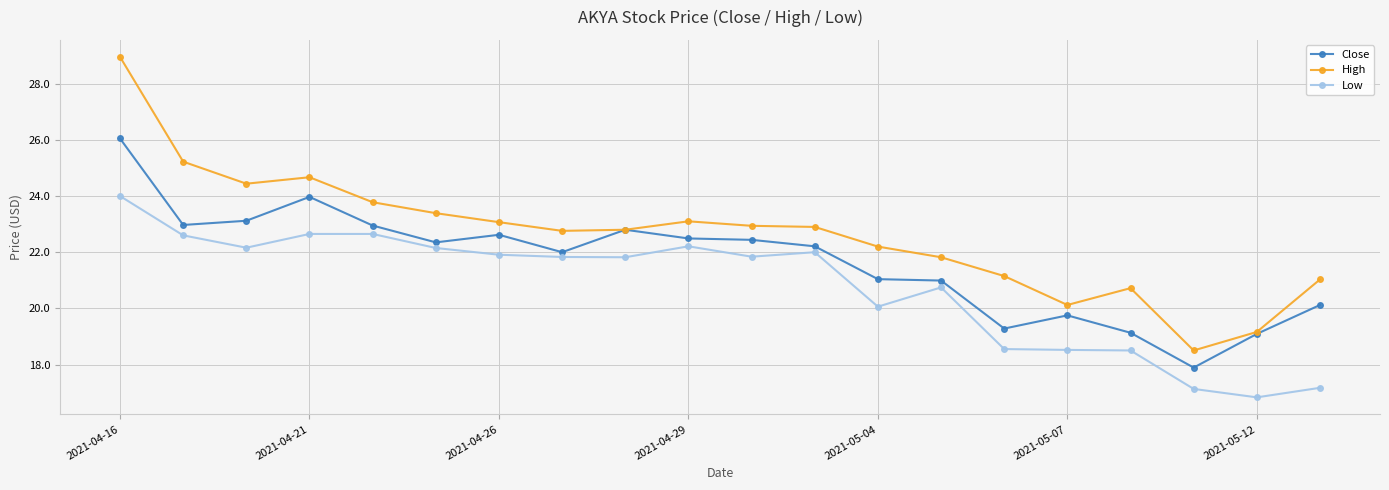

Rank the series by their average value, from highest to lowest.

High, Close, Low